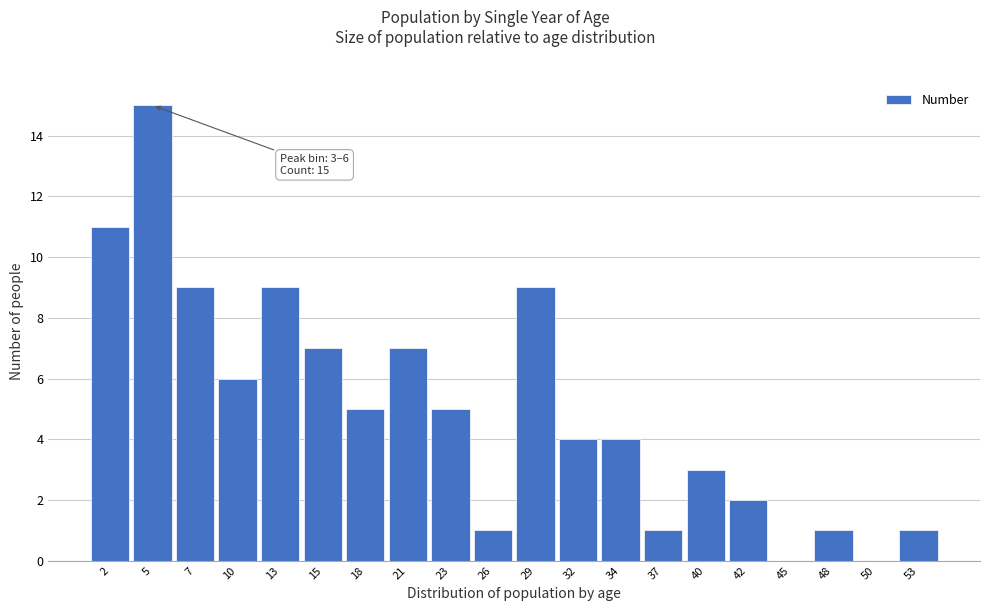

Reading right to left, transcribe all the data shown in this chart.

53=1	50=0	48=1	45=0	42=2	40=3	37=1	34=4	32=4	29=9	26=1	23=5	21=7	18=5	15=7	13=9	10=6	7=9	5=15	2=11